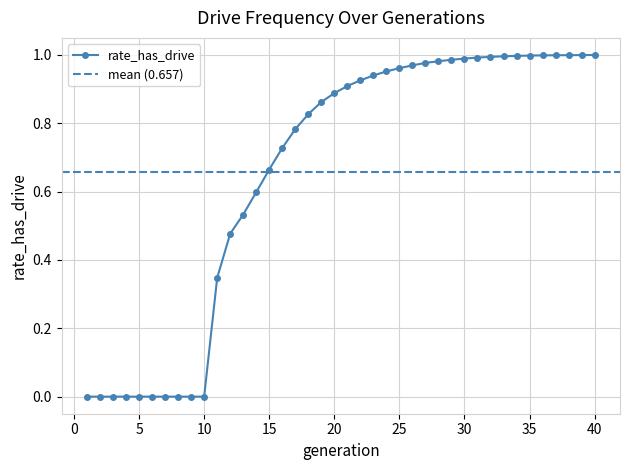

The value of rate_has_drive at 35 is 1.0. True or false?

True